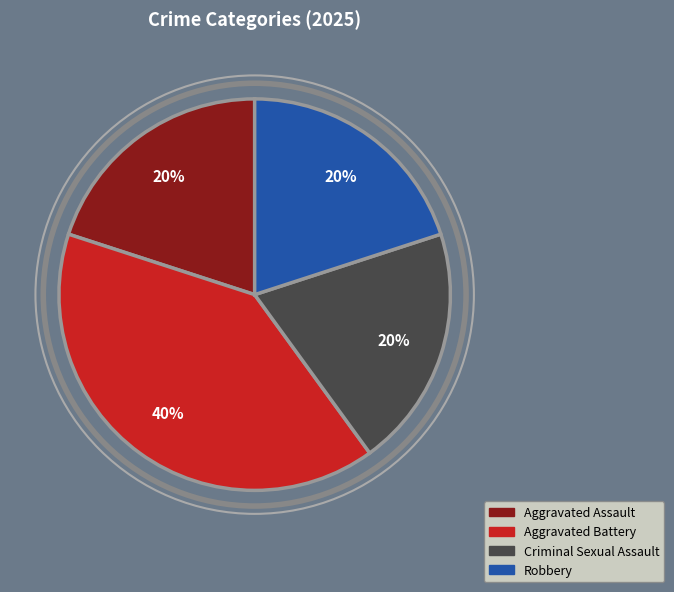

To the nearest percent, what is the combined percentage of Aggravated Battery and Aggravated Assault?

60%